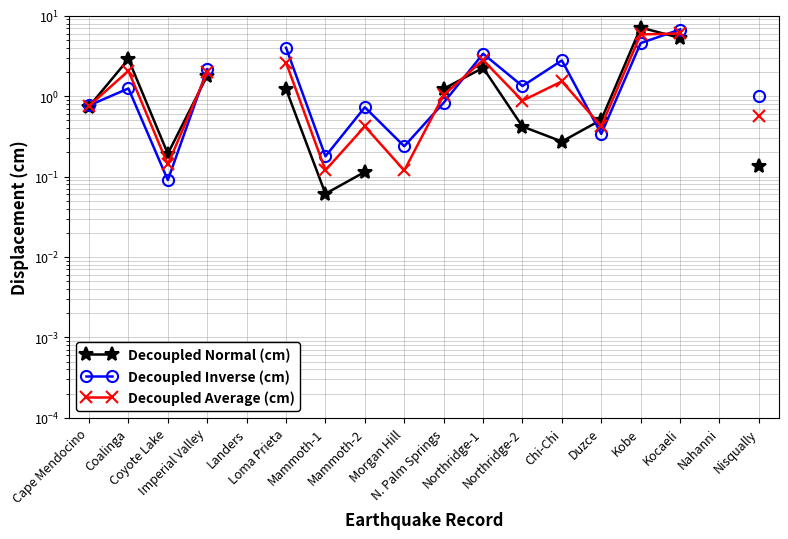

How many values in the Decoupled Average (cm) series are below 1?

8